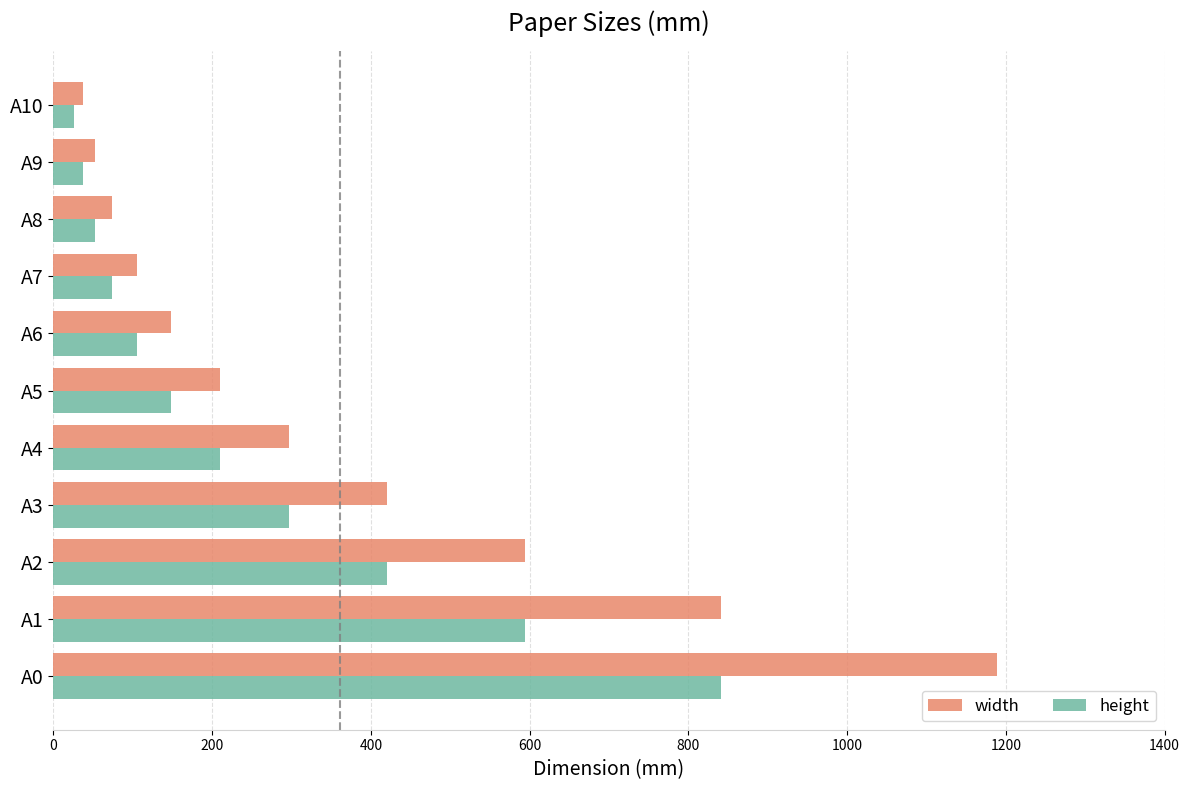

At which category is the sum across all series the highest?

A0